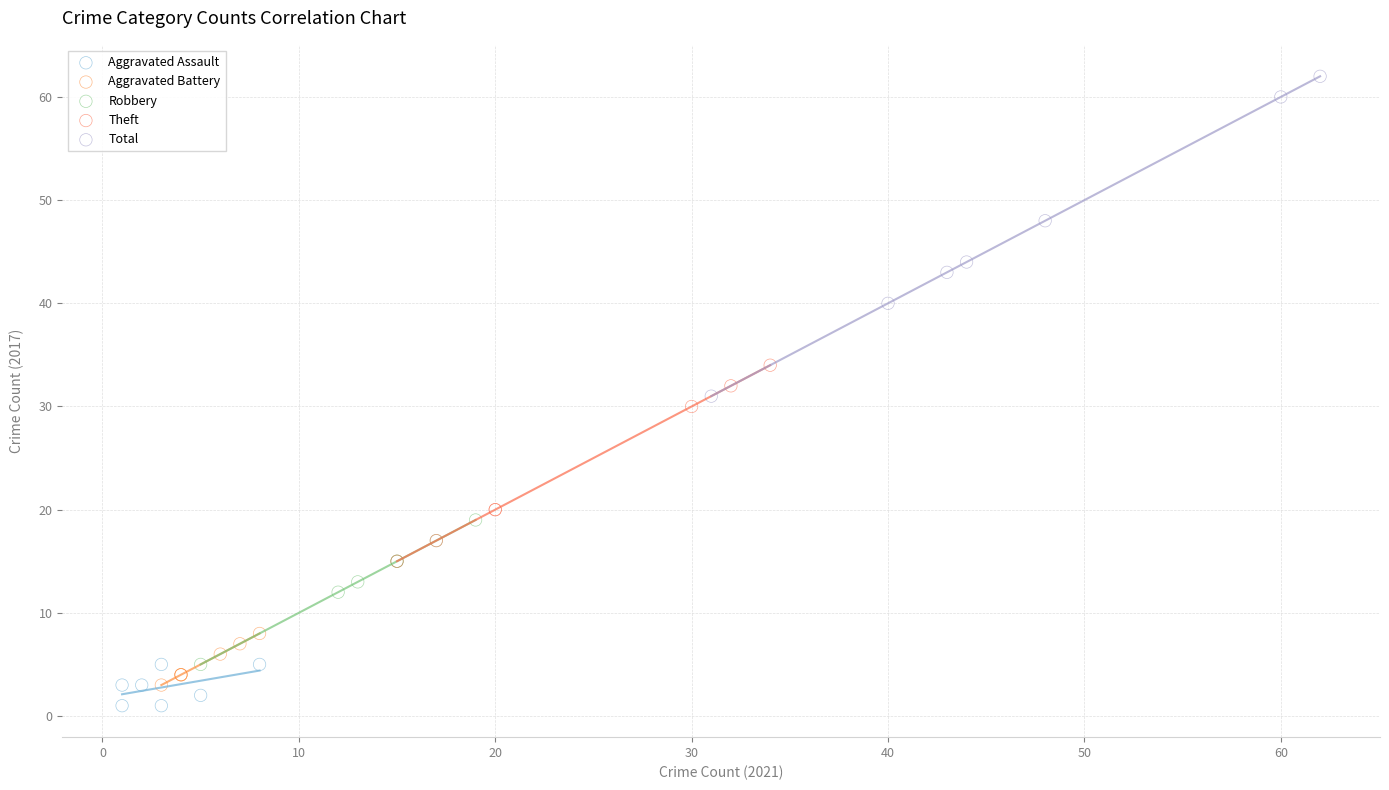

Which series has the largest Y range (max minus min)?

Total